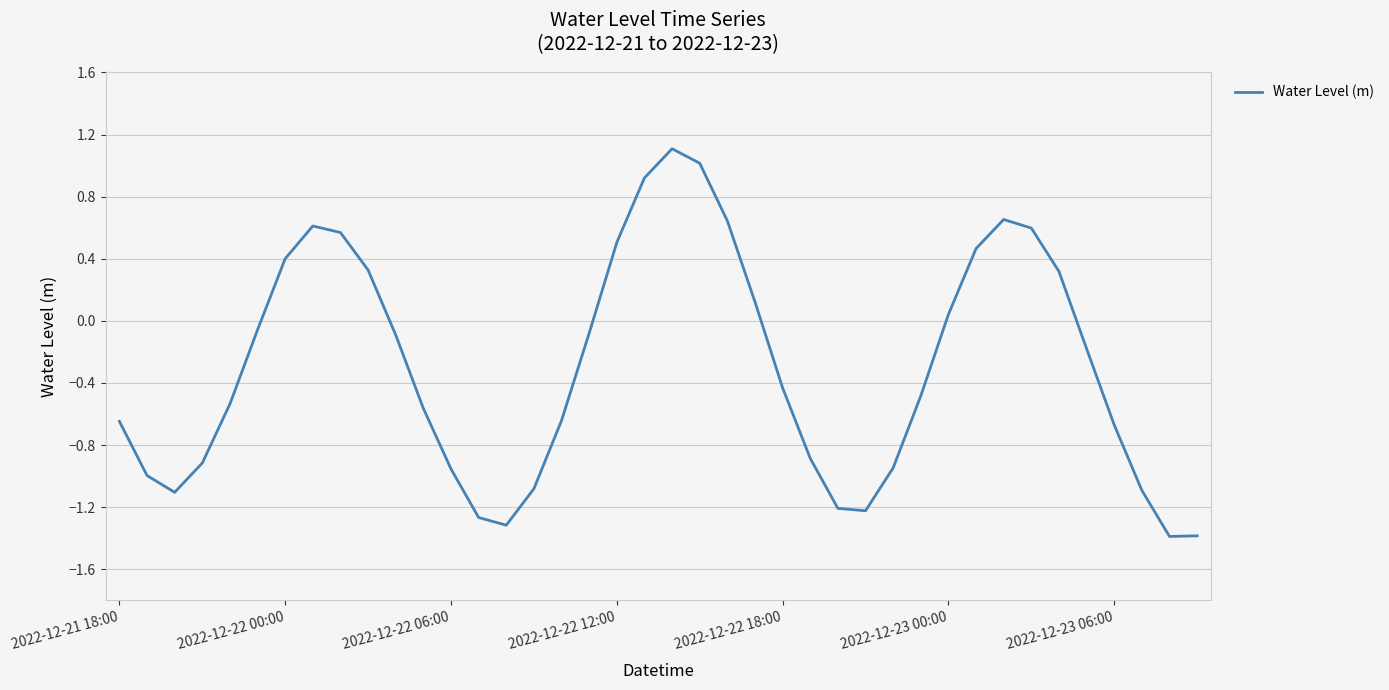

How many distinct data groups are displayed?

1